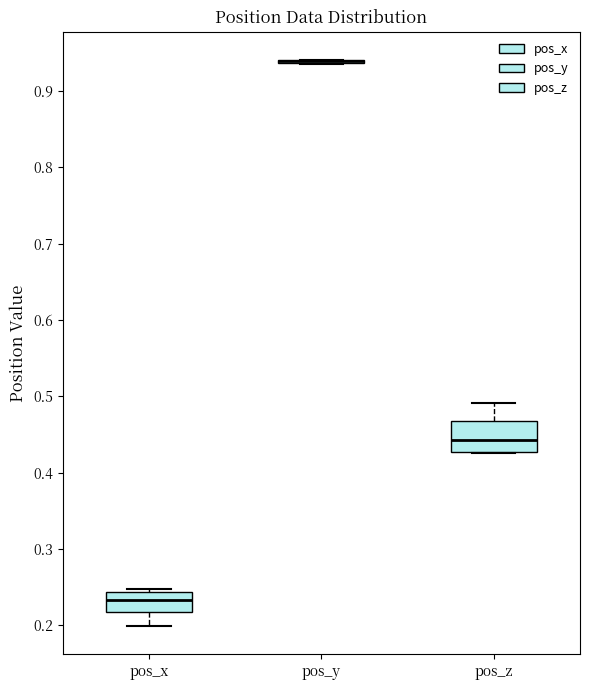

Reading left to right, transcribe this box plot: for each box, give where its median line is, the range the box spans, and where its two whiskers end, as read against the y-axis. The values are not printed on the chart, so give them approximately, as read against the axis.

pos_x: median 0.23, box 0.22 to 0.24, whiskers 0.20 to 0.25
pos_y: box collapsed to a line at 0.94, whiskers 0.94 to 0.94
pos_z: median 0.44, box 0.43 to 0.47, whiskers 0.43 to 0.49